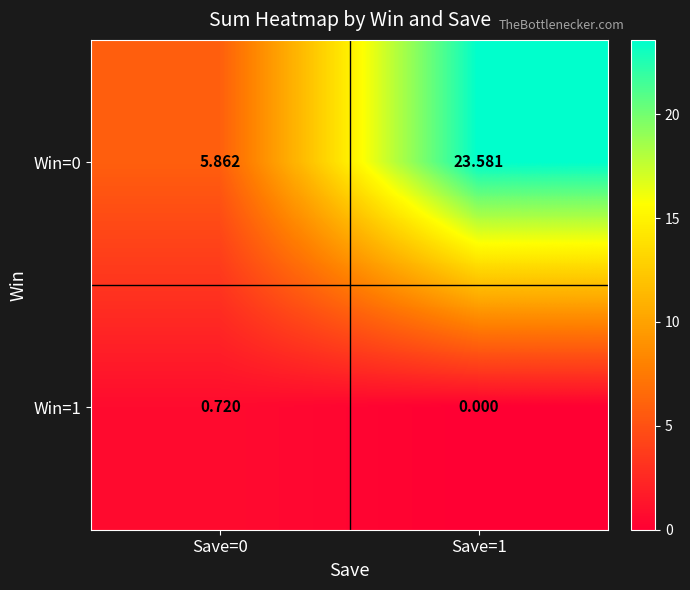

Is the value of Win=1 at Save=1 greater than the value of Win=0 at Save=1?

No